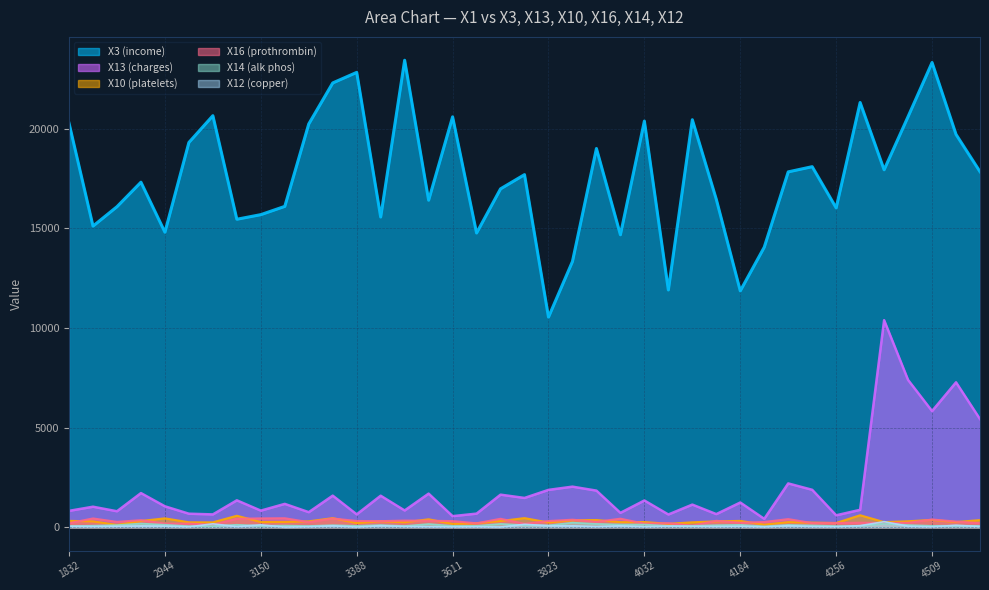

The X12 series shows 51 at 4184. True or false?

True